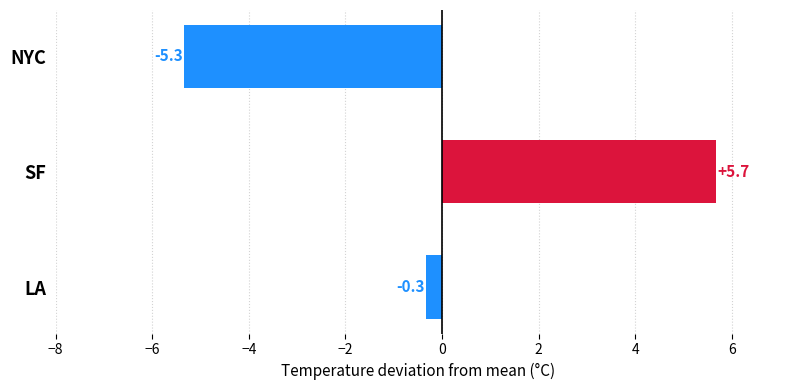

What is the difference between the maximum and minimum values?

11.0